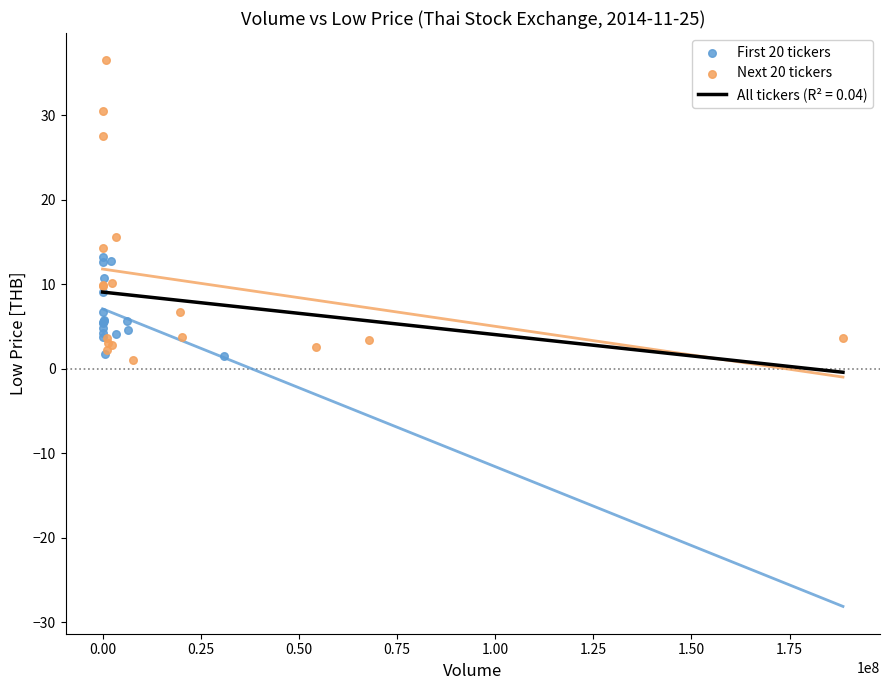

Which series contains the highest Y value?

Next 20 tickers